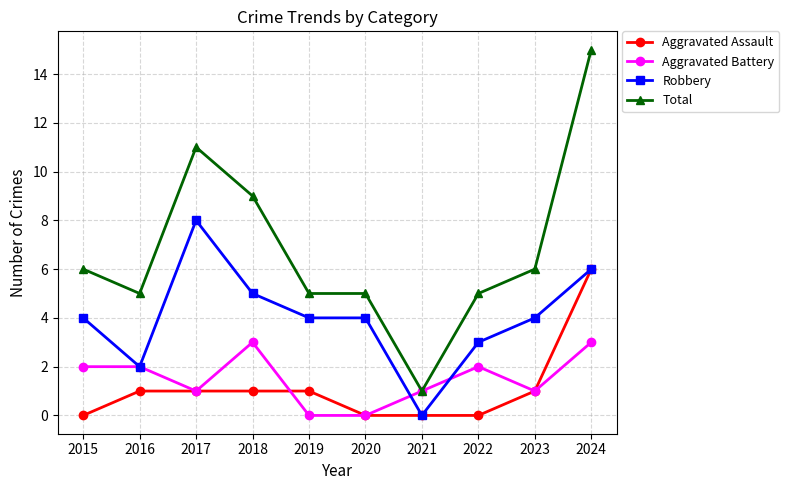

Which series ends up on top after the final intersection of Aggravated Battery and Robbery?

Robbery